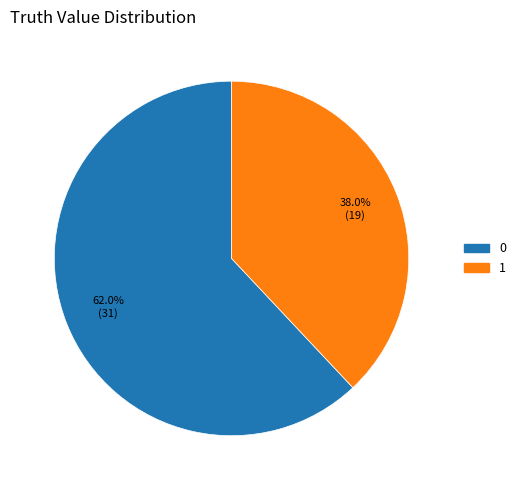

What portion of the pie excludes 1?

62.0%